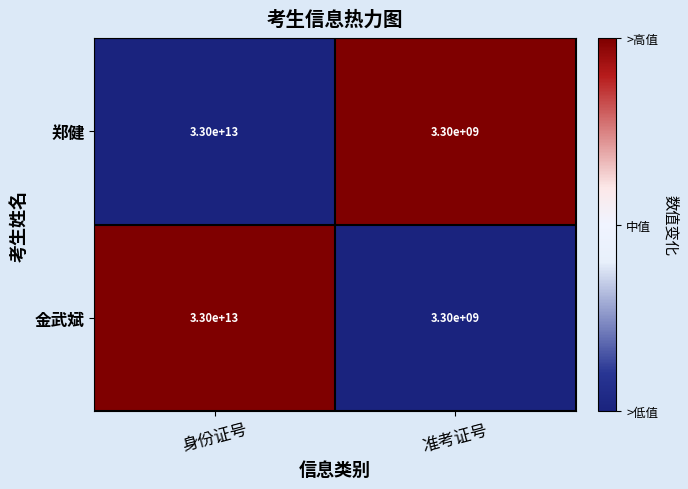

What is the difference between the 郑健 values at 准考证号 and 身份证号?

32996700000000